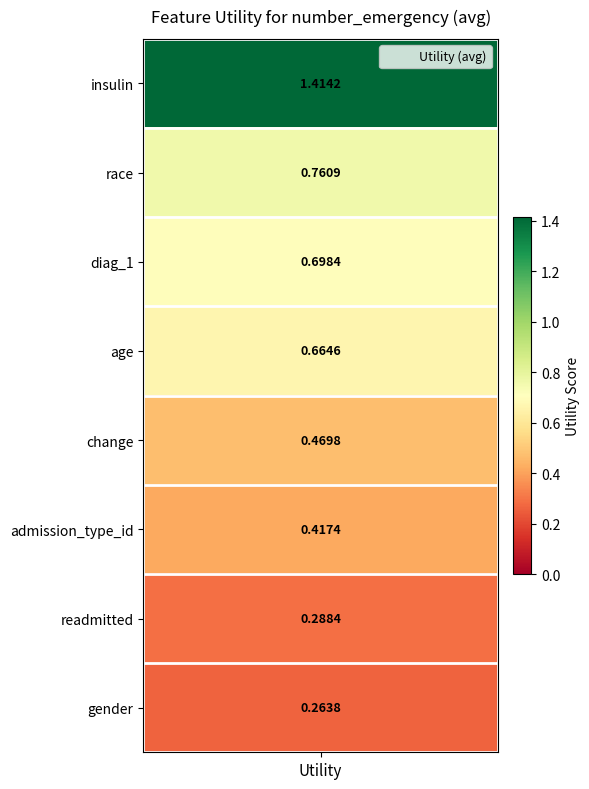

Is it true that the value at gender is 0.3?

True